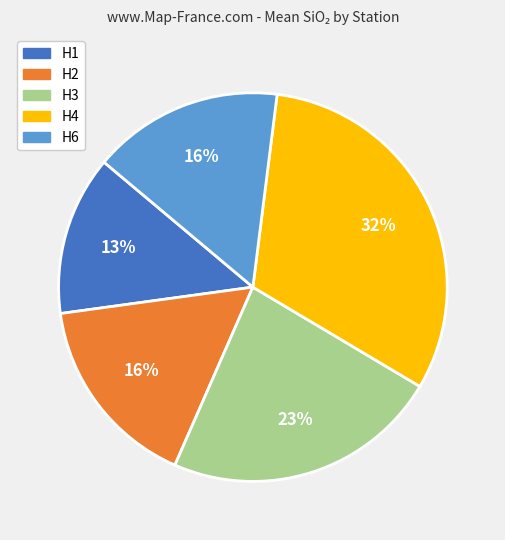

Is the sum of H4 and H2 greater than half?

No